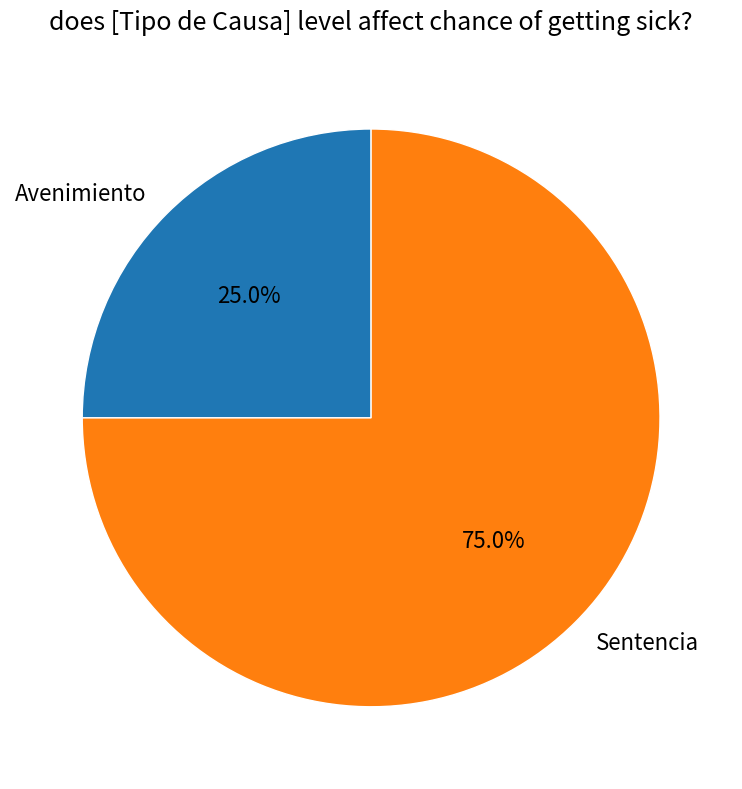

What is the total percentage of Sentencia and Avenimiento?

100.0%